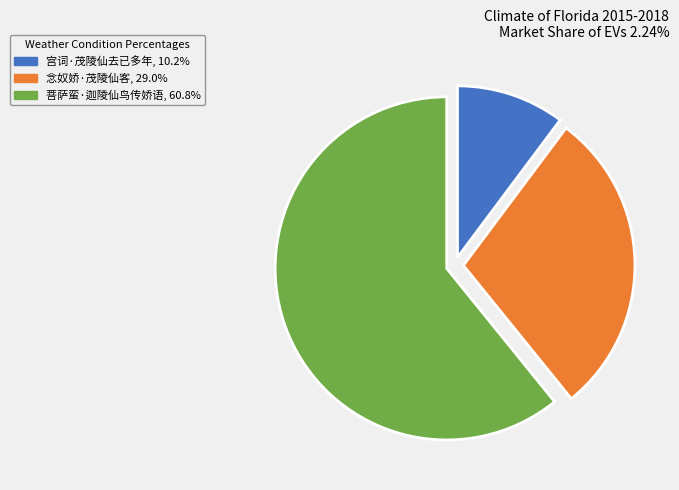

How many slices are in this pie chart?

3